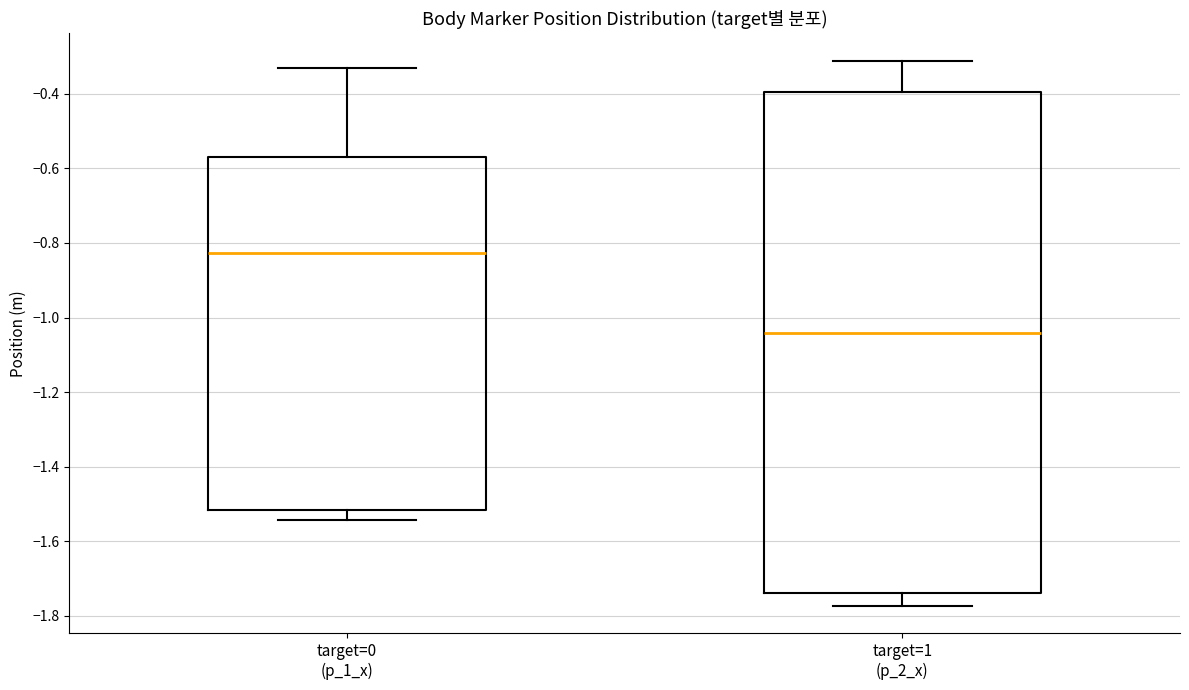

Reading left to right, read every box against the y-axis: the position of its median line, the range the box covers, and the ends of its whiskers. The values are not printed on the chart, so give them approximately, as read against the axis.

target=0 (p_1_x): median -0.82, box -1.52 to -0.58, whiskers -1.54 to -0.34
target=1 (p_2_x): median -1.04, box -1.74 to -0.40, whiskers -1.78 to -0.32